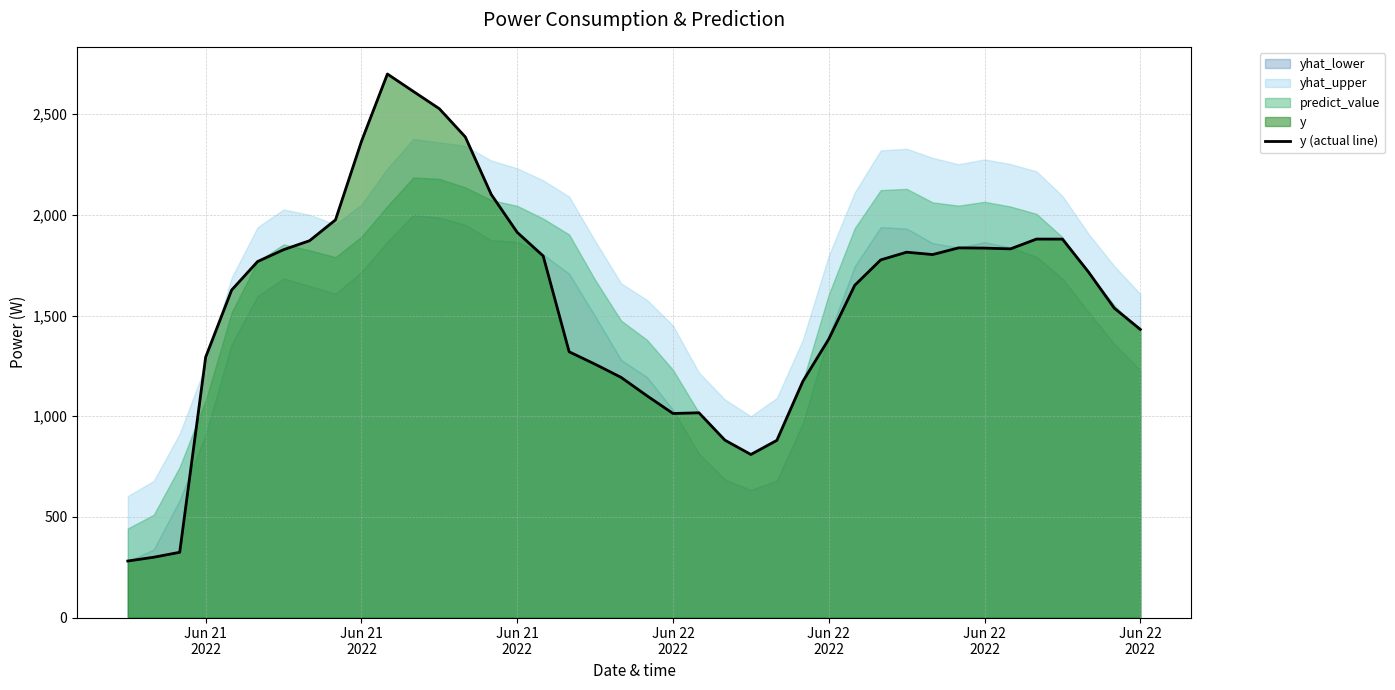

How many values exceed 1768?

20